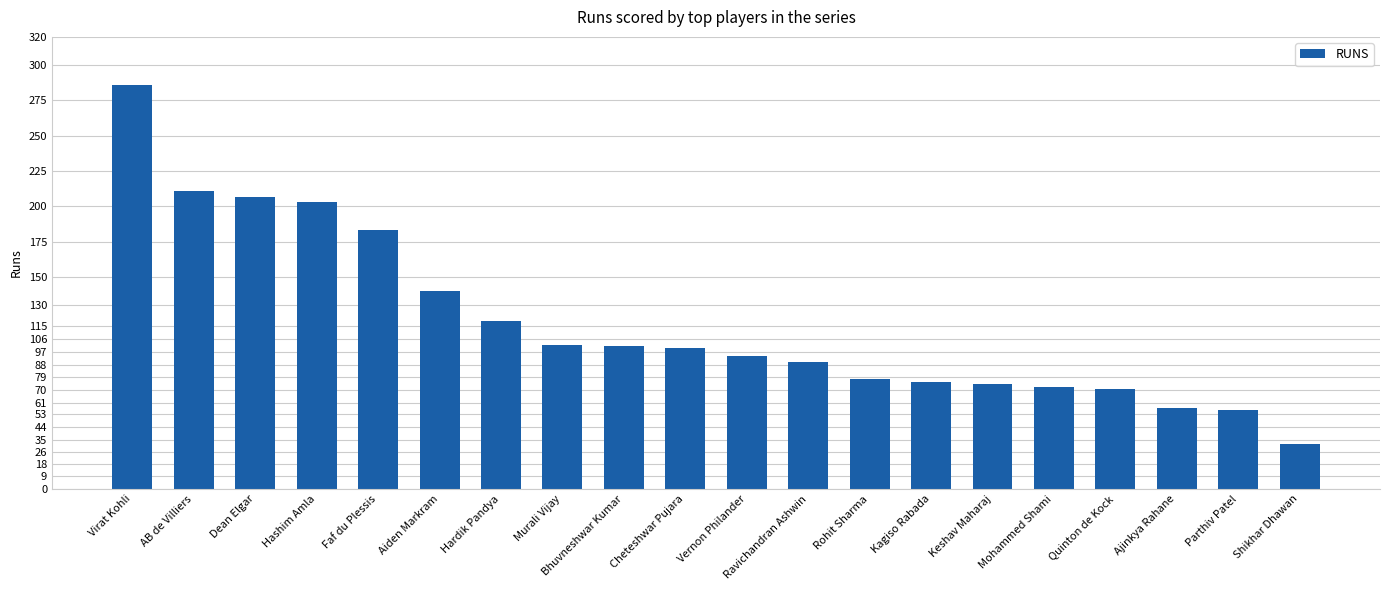

Between Kagiso Rabada and Ravichandran Ashwin, which is larger?

Ravichandran Ashwin